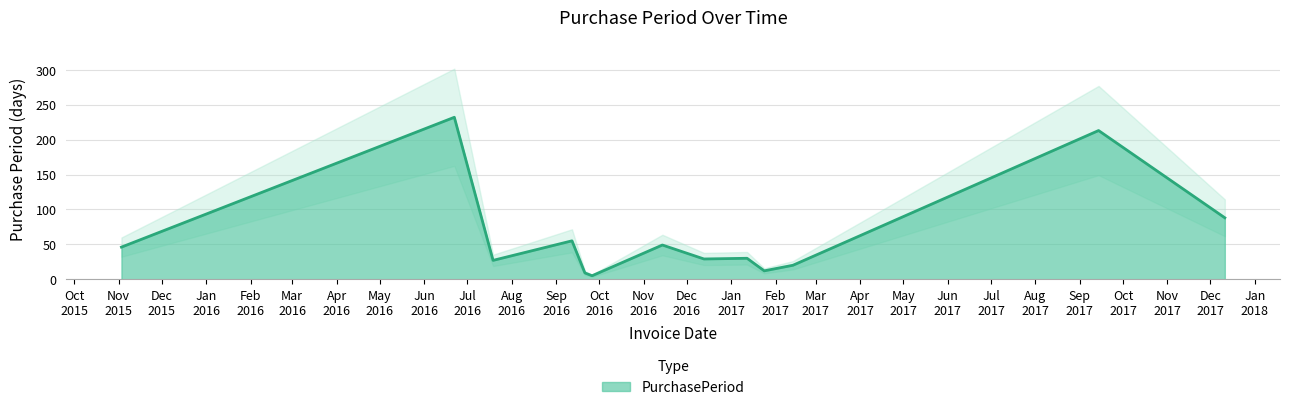

The value at 2015-11-03 is 14. True or false?

False